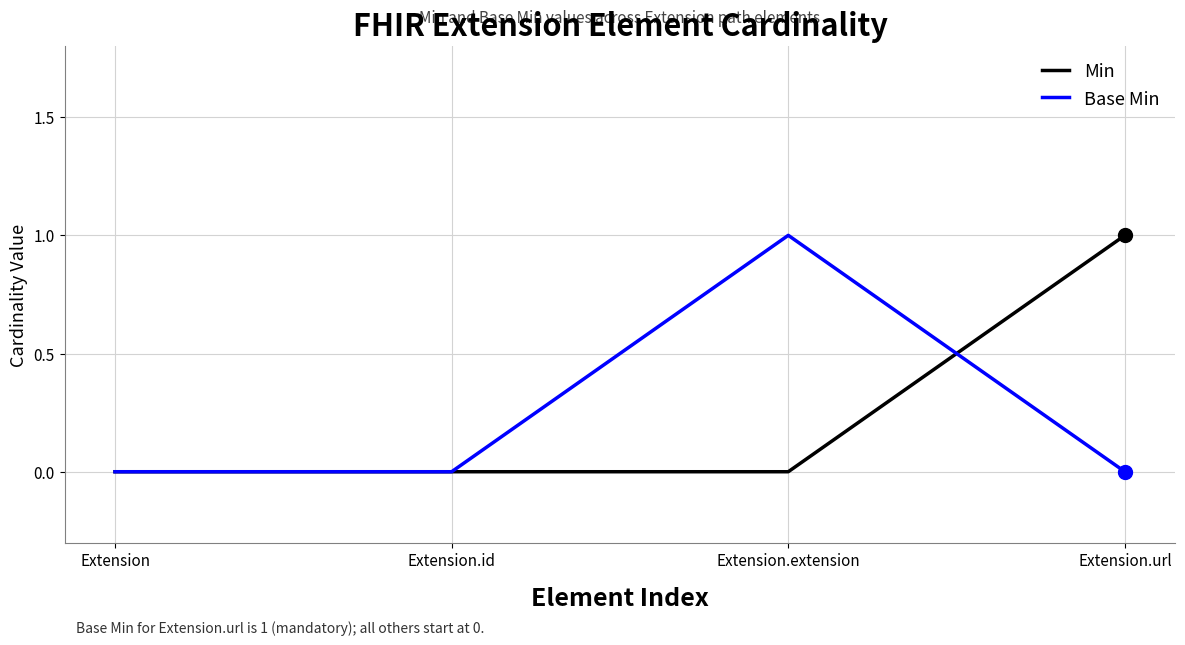

Rank the series at Extension.url from lowest to highest value.

Base Min, Min